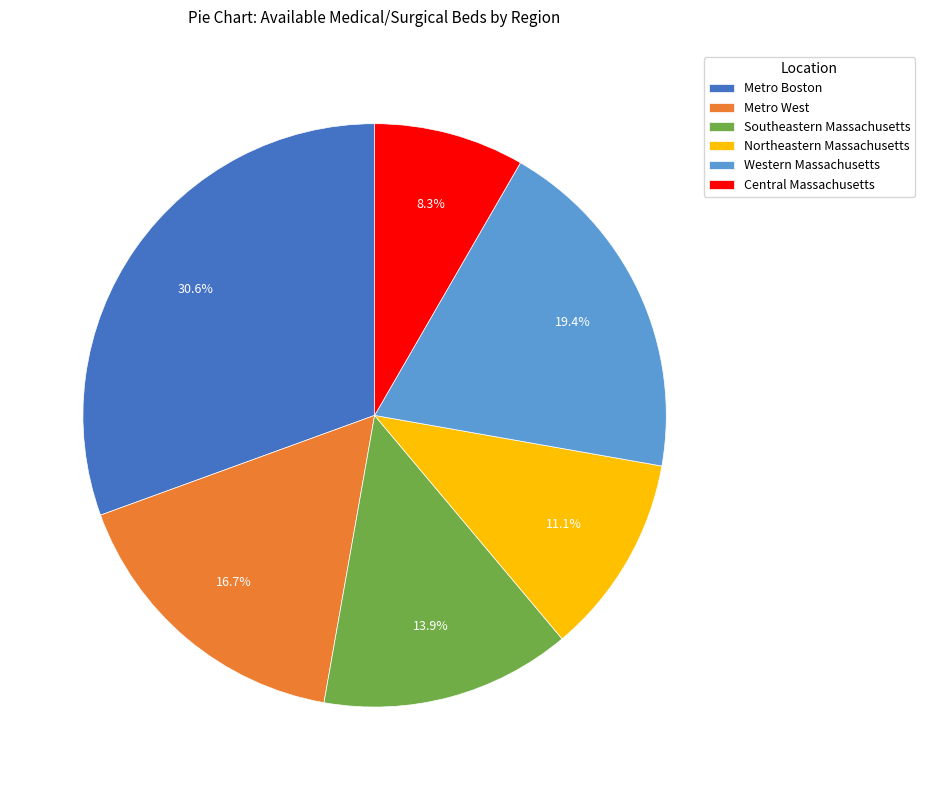

Is the sum of Northeastern Massachusetts and Metro West greater than half?

No